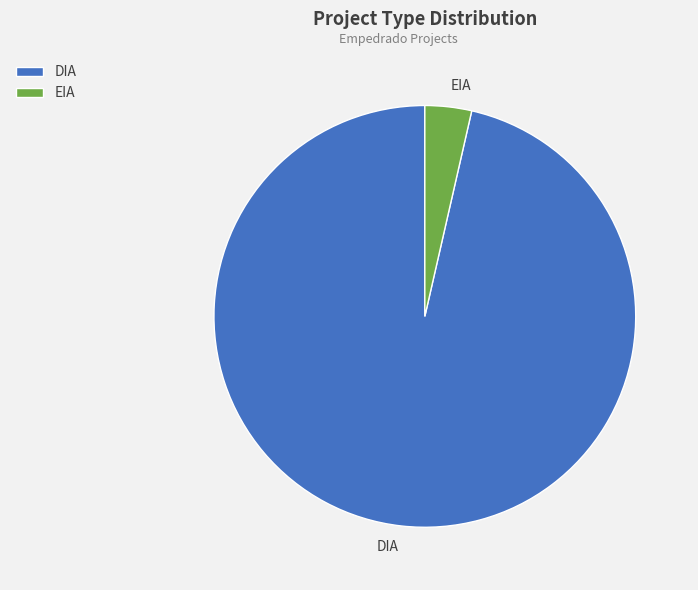

How many slices are in this pie chart?

2